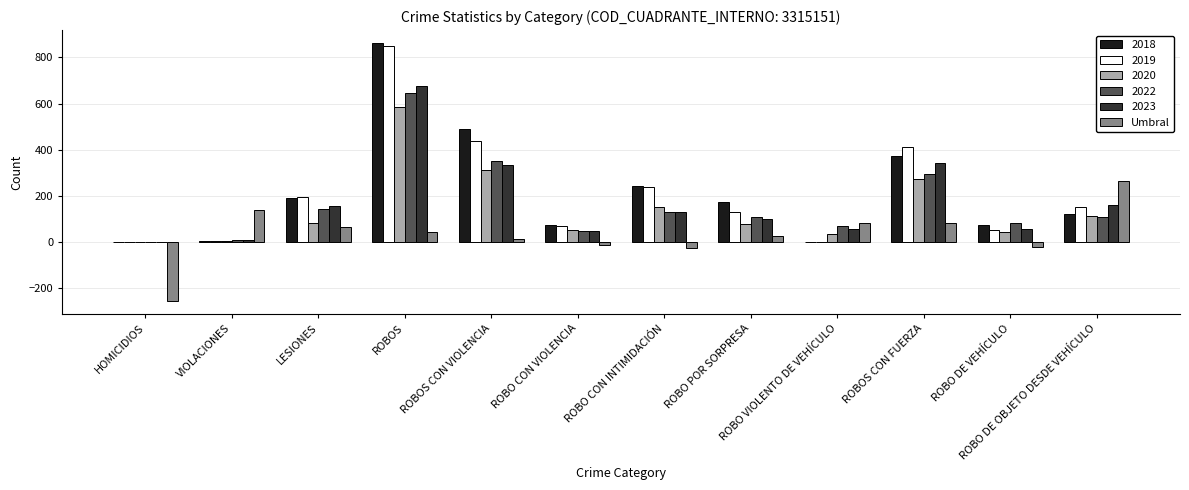

How many positive values does the Umbral series have?

8